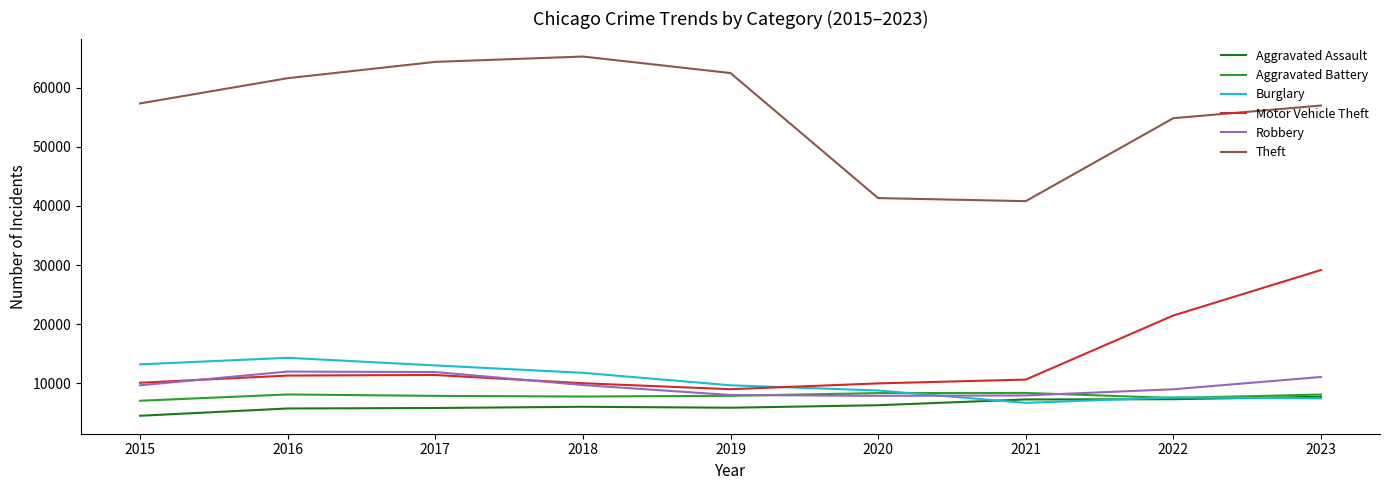

Which series changed the most between 2018 and 2021?

Theft